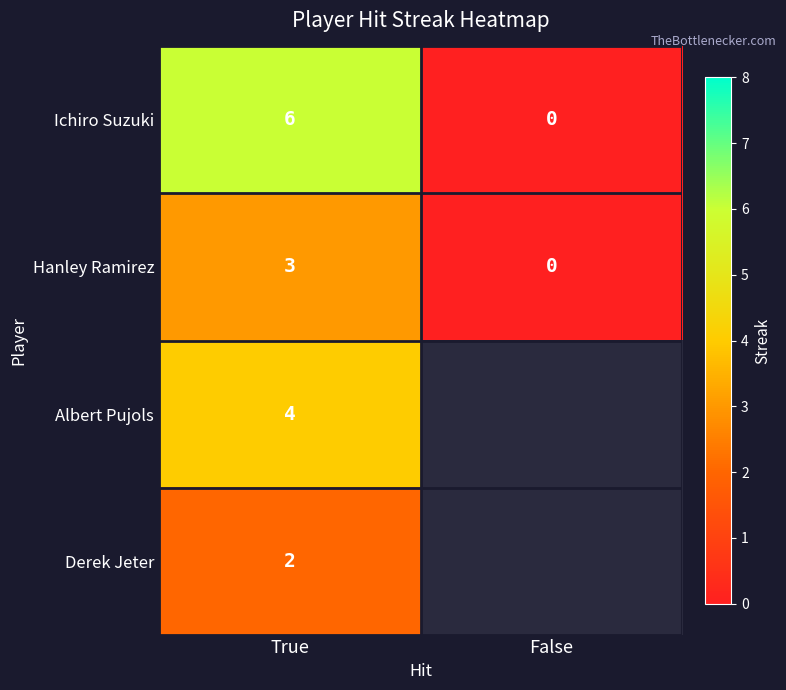

What is the sum of all Hanley Ramirez values?

3